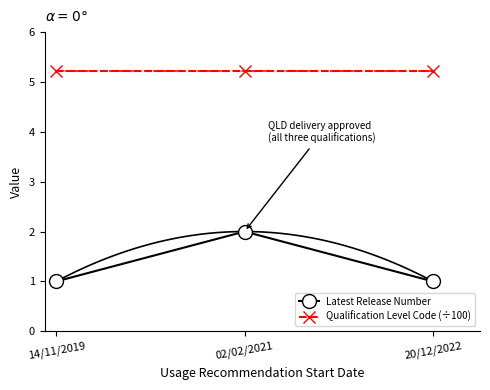

The Latest Release Number series shows 0.7 at 20/12/2022. True or false?

False